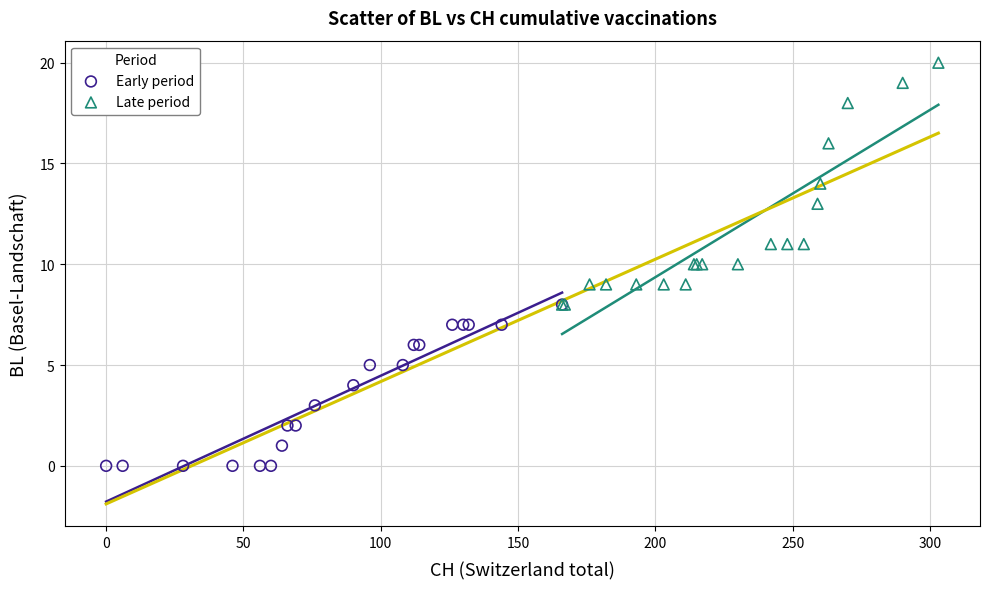

Which series has the widest spread of Y values?

Late period